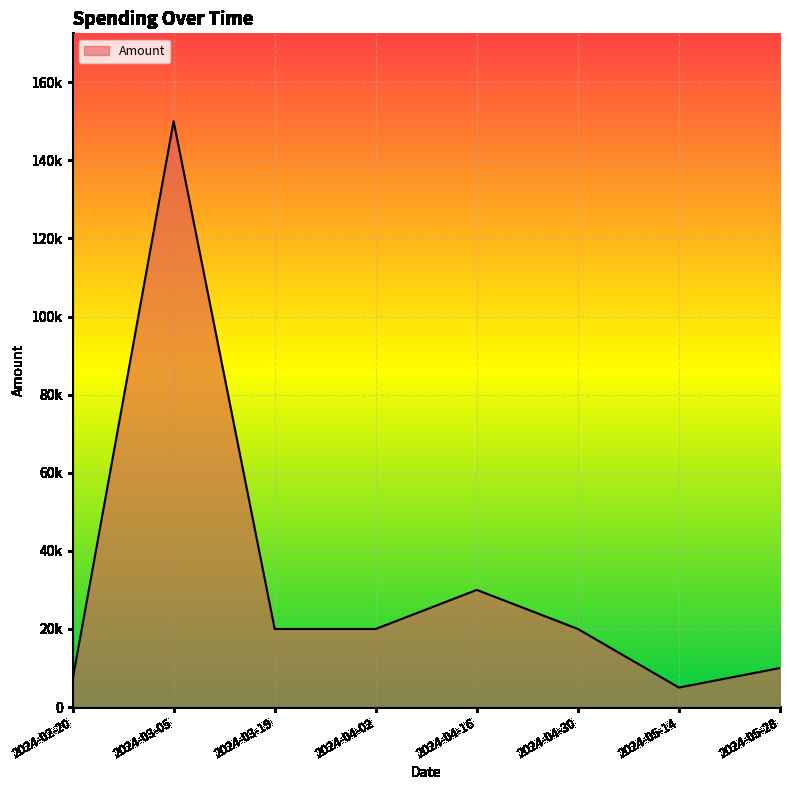

Reading left to right, what are all the values shown in this chart?

7000	150000	20000	20000	30000	20000	5000	10000